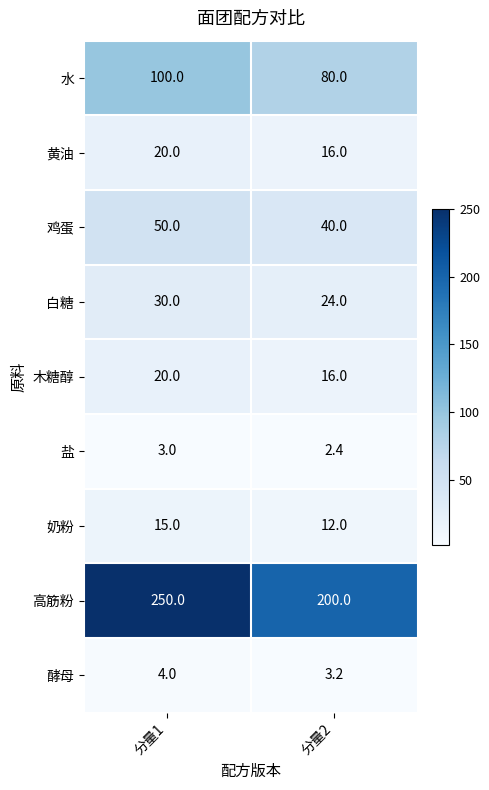

Rank the categories by 鸡蛋 value from highest to lowest.

分量1, 分量2